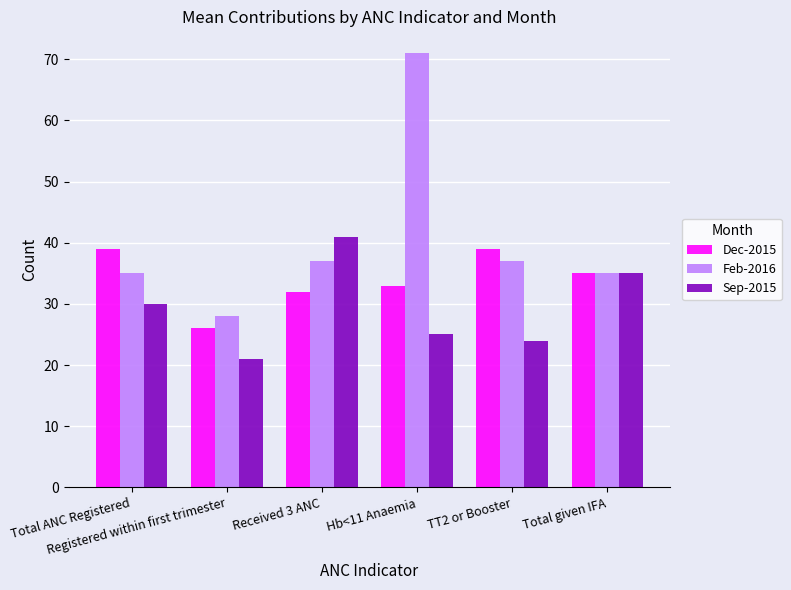

Count the number of data series in this chart.

3